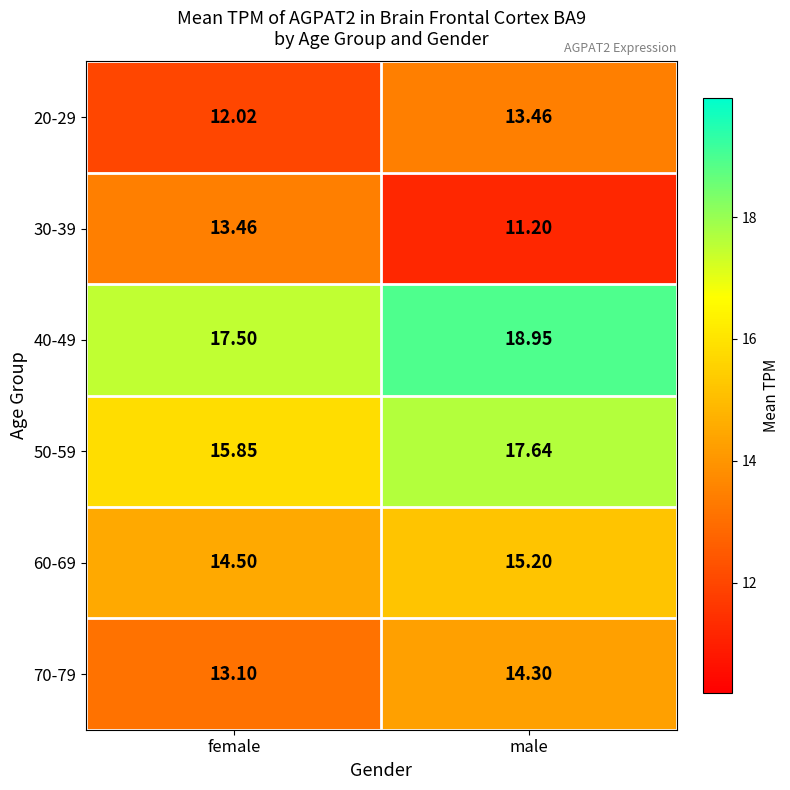

At which label does 20-29 reach its peak?

male